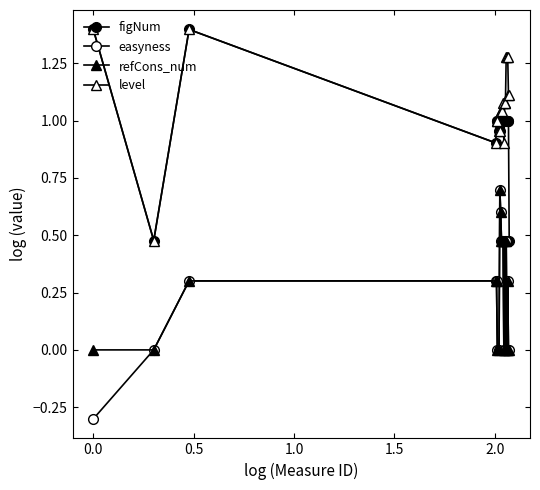

Reading left to right, what are all the values shown in this chart?

figNum: 1.4	0.5	1.4	0.9	1.0	1.0	1.0	1.0	1.0	1.0	1.0	1.0	1.0	1.0	1.0	1.0	1.0	1.0	1.0	0.5
easyness: -0.3	0.0	0.3	0.3	0.3	0.0	0.0	0.7	0.6	0.5	0.5	0.5	0.0	0.5	0.0	0.5	0.0	0.3	0.0	0.0
refCons_num: 0.0	0.0	0.3	0.3	0.3	0.0	0.0	0.7	0.6	0.5	0.5	0.5	0.0	0.5	0.0	0.5	0.0	0.3	0.0	0.0
level: 1.4	0.5	1.4	0.9	1.0	1.0	1.0	1.0	1.0	1.0	1.0	1.1	0.9	1.1	1.1	1.3	1.3	1.3	1.1	1.1